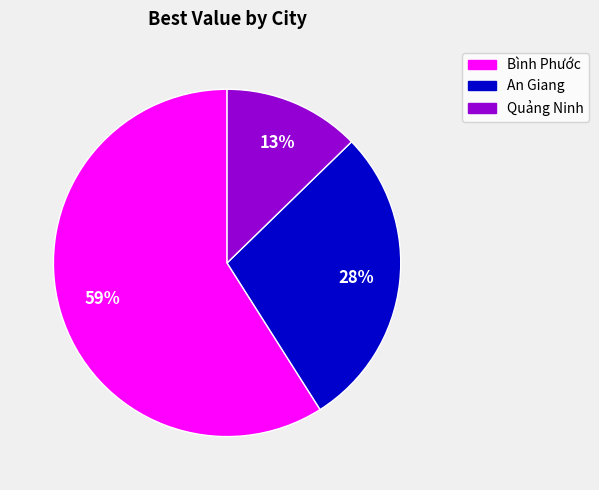

Between Quảng Ninh and An Giang, which is larger?

An Giang